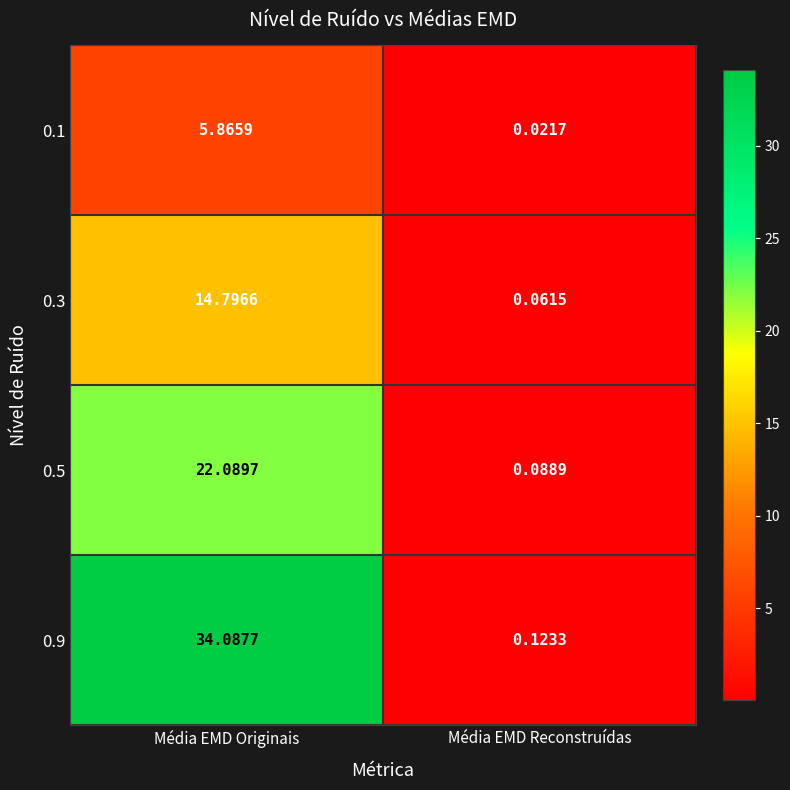

Which label corresponds to the smallest value in the chart?

Média EMD Reconstruídas